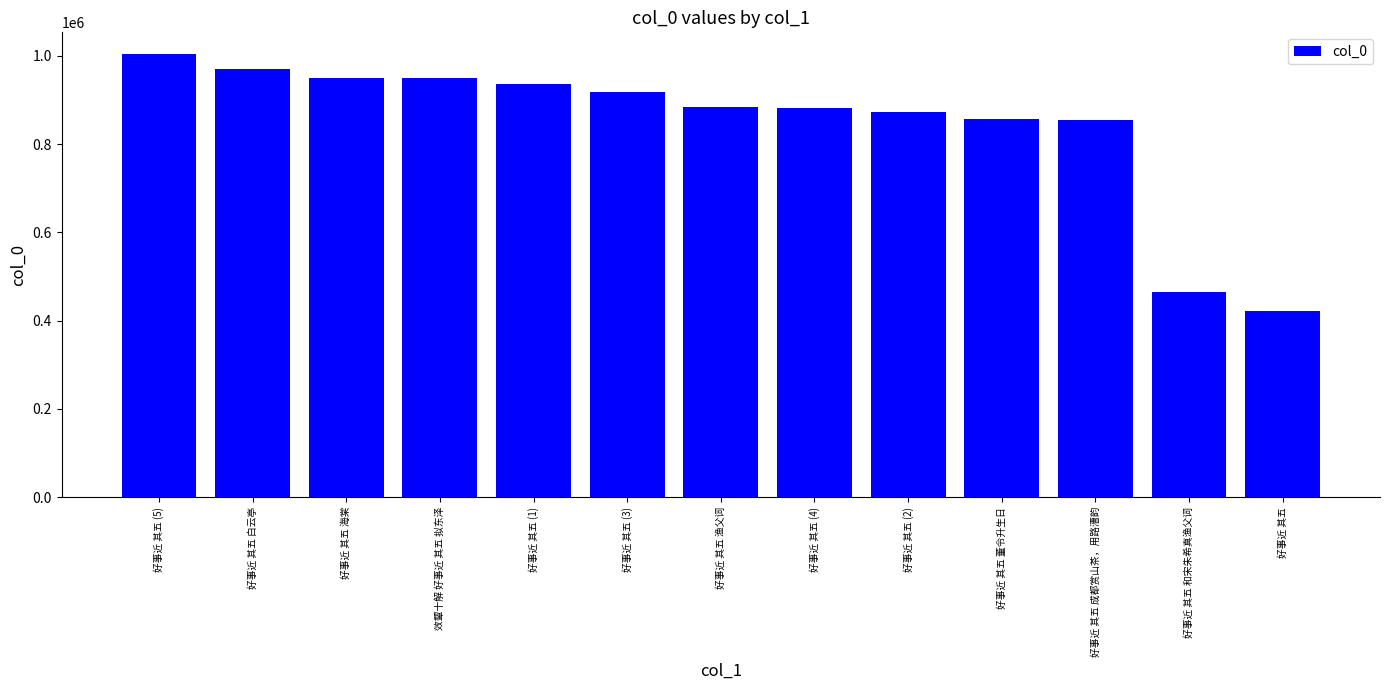

How many bars are there in total?

13